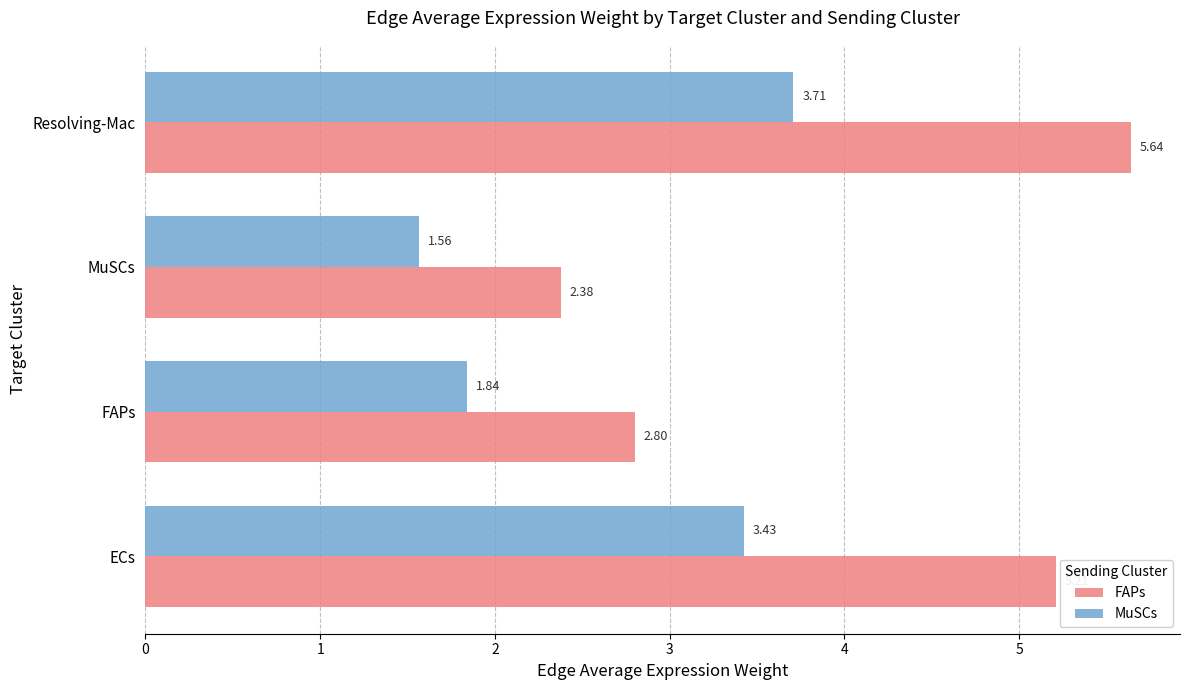

At which category is the sum across all series the highest?

Resolving-Mac